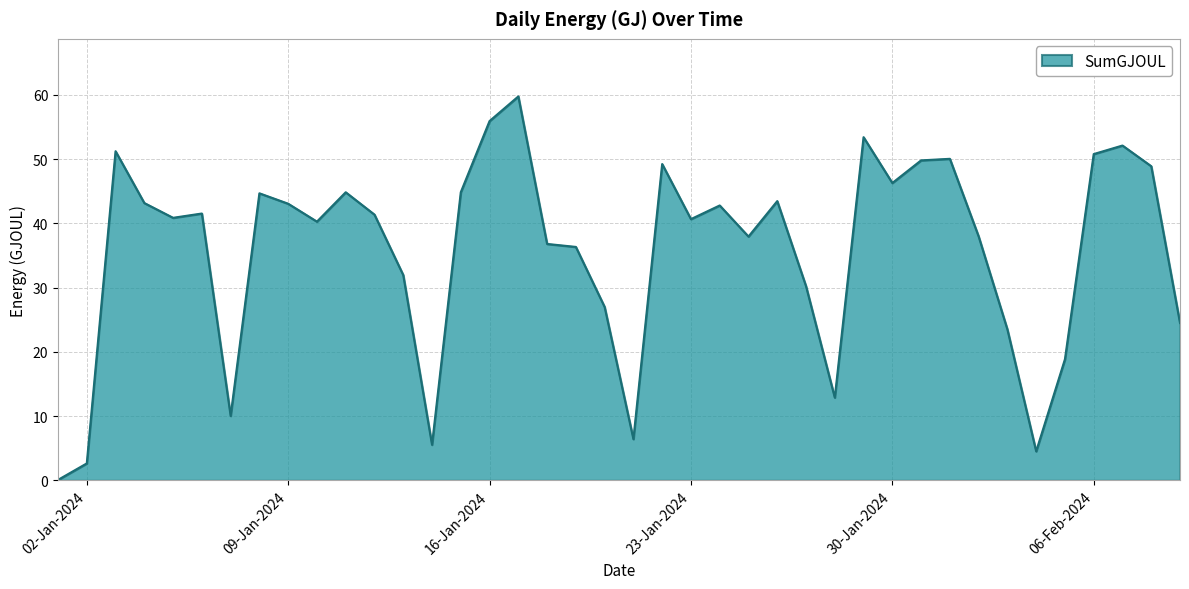

What is the greatest value displayed?

59.8